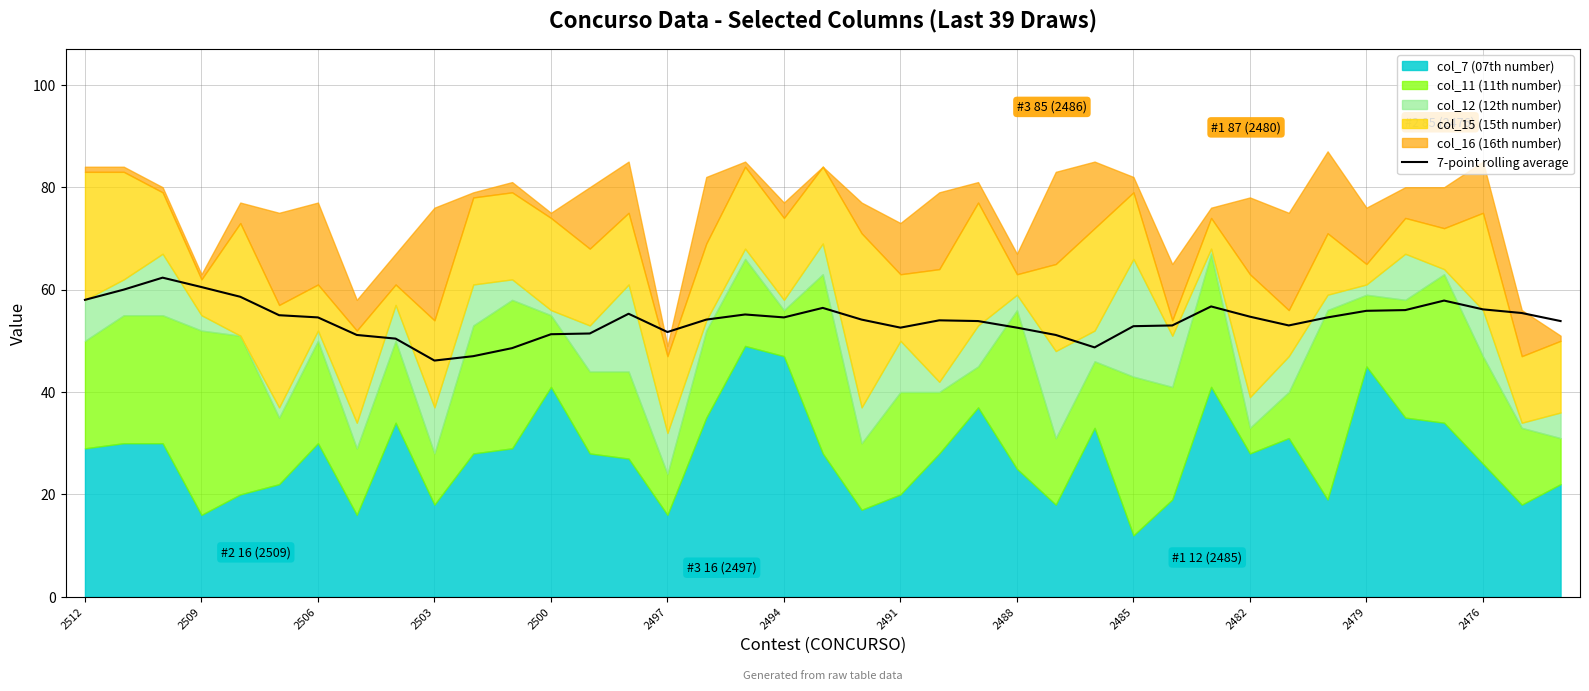

What is the maximum value for 7-point rolling average?

62.3